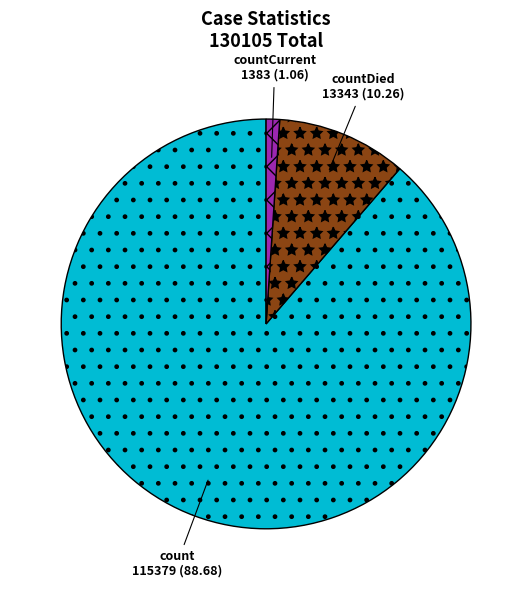

Do countCurrent and count together represent more than half of the pie?

Yes